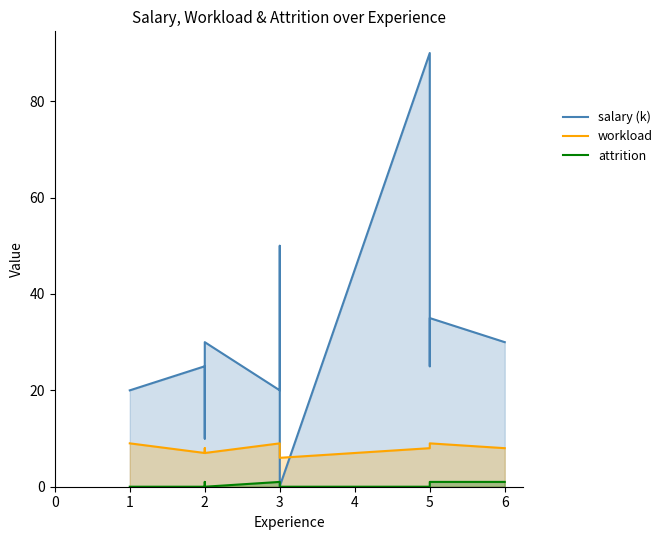

True or false: attrition and workload cross at least once.

False